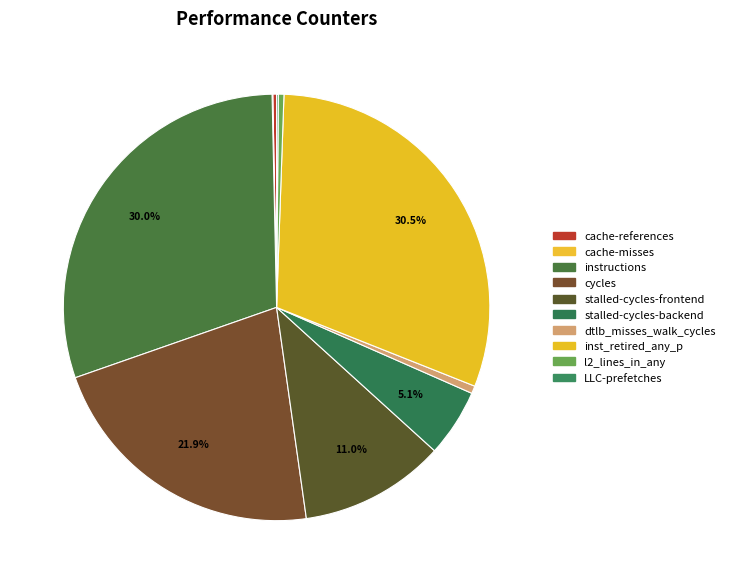

What percentage is the dtlb_misses_walk_cycles slice, to the nearest percent?

1%